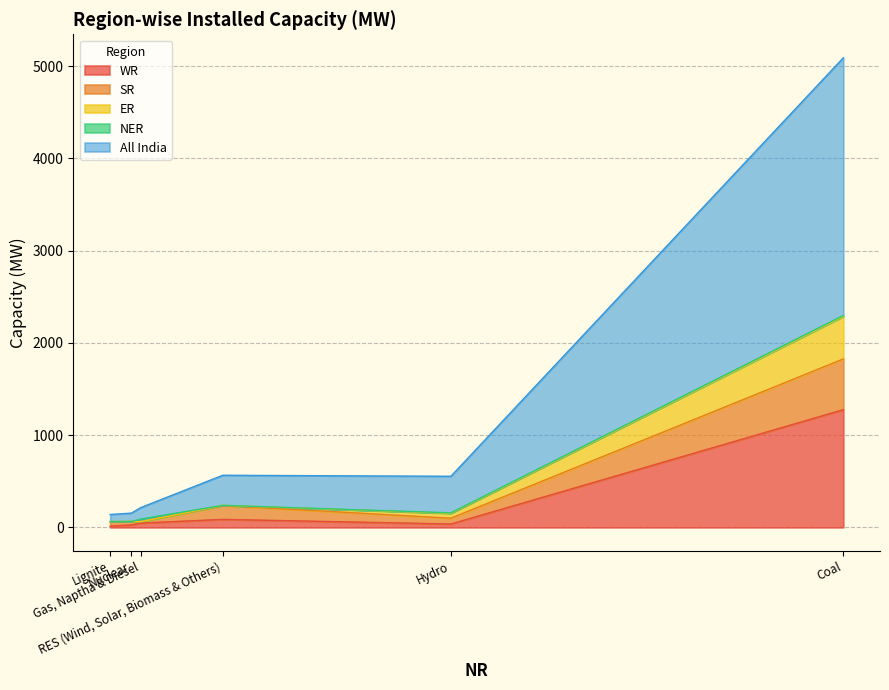

What are all the series names shown in the legend?

WR, SR, All India, ER, NER